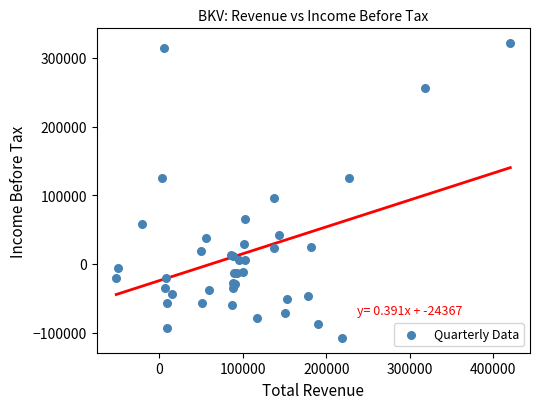

What Y value in the scatter plot is closest to 106900?

96200